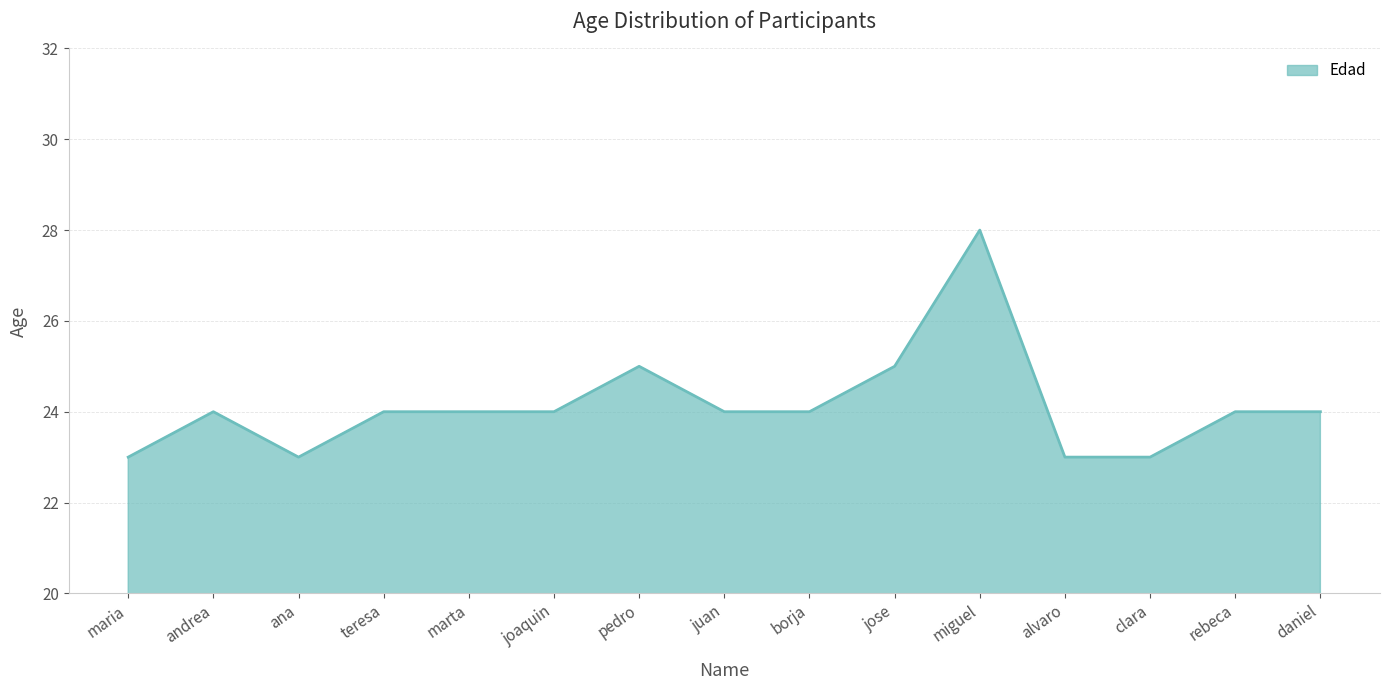

How many lines are shown in the chart?

1